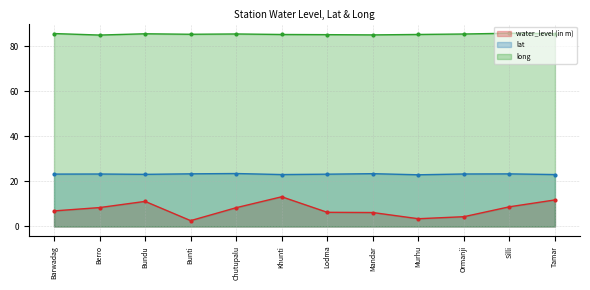

List the series in order of their overall mean, highest first.

long, lat, water_level (in m)